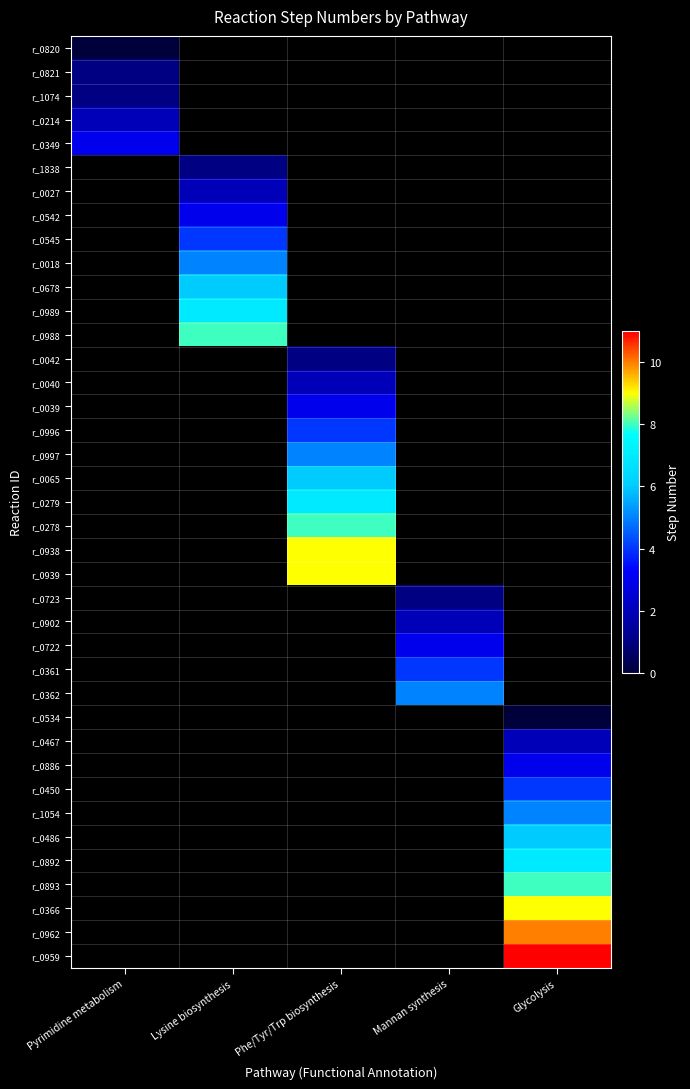

Which category has the lowest value across all series?

Pyrimidine metabolism